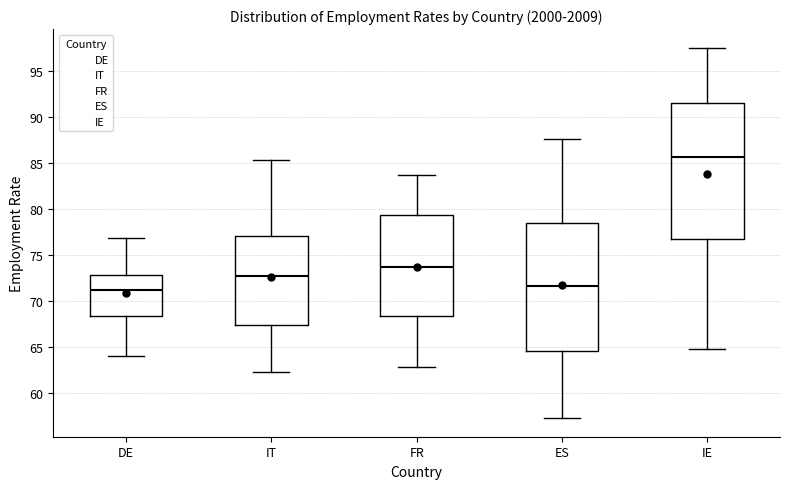

Reading left to right, transcribe this box plot: for each box, give where its median line is, the range the box spans, and where its two whiskers end, as read against the y-axis. The values are not printed on the chart, so give them approximately, as read against the axis.

DE: median 71.5, box 68.5 to 73.0, whiskers 64.0 to 77.0
IT: median 72.5, box 67.5 to 77.0, whiskers 62.5 to 85.5
FR: median 74.0, box 68.5 to 79.5, whiskers 63.0 to 83.5
ES: median 71.5, box 64.5 to 78.5, whiskers 57.5 to 87.5
IE: median 85.5, box 76.5 to 91.5, whiskers 65.0 to 97.5